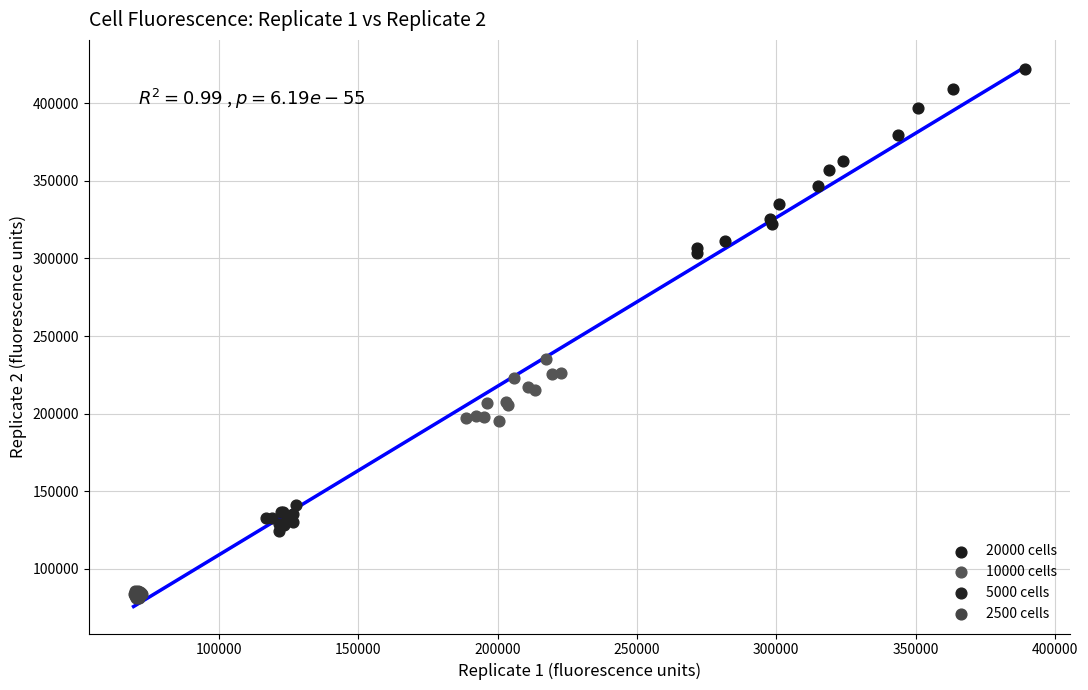

Which series has the largest Y range (max minus min)?

20000 cells